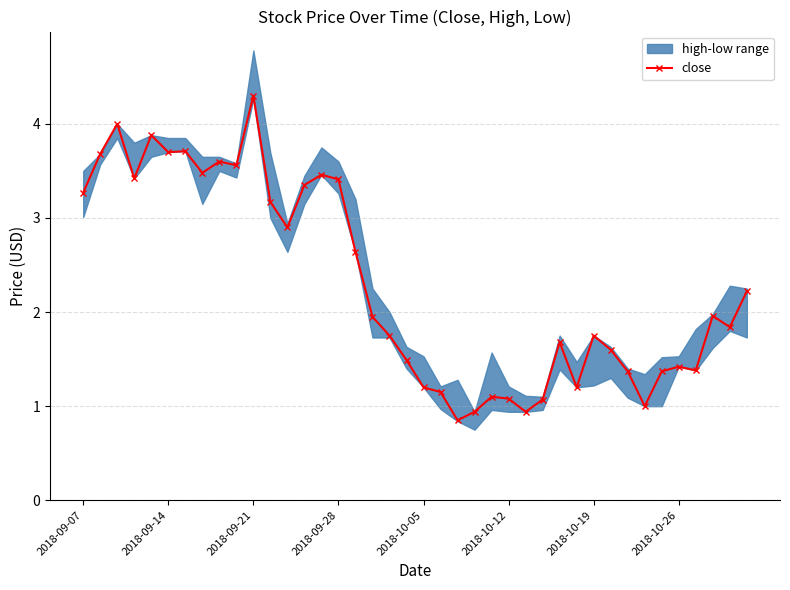

What is the difference between the second highest and second lowest values?

3.1